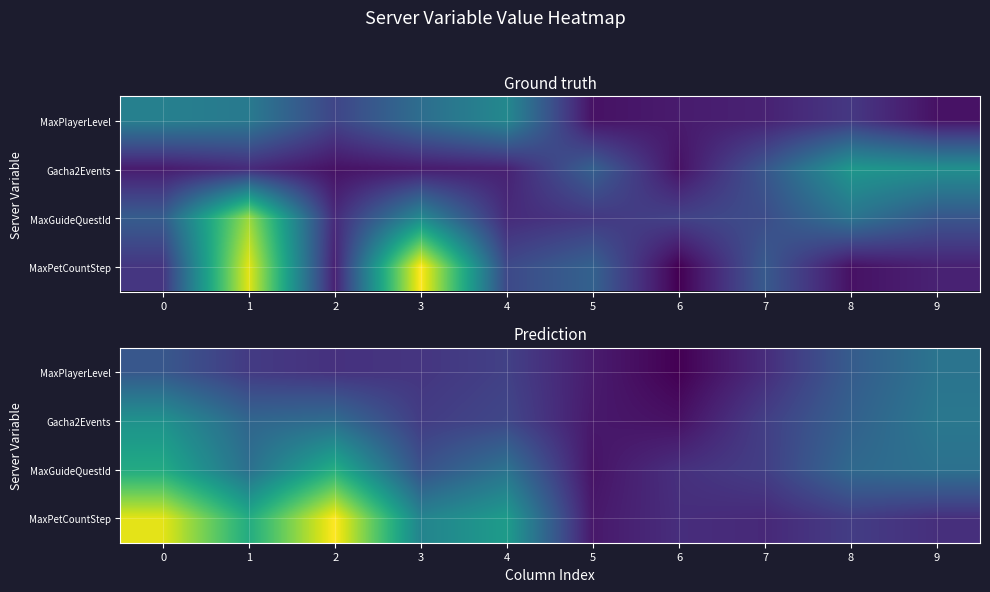

Which category has the highest value across all series?

2